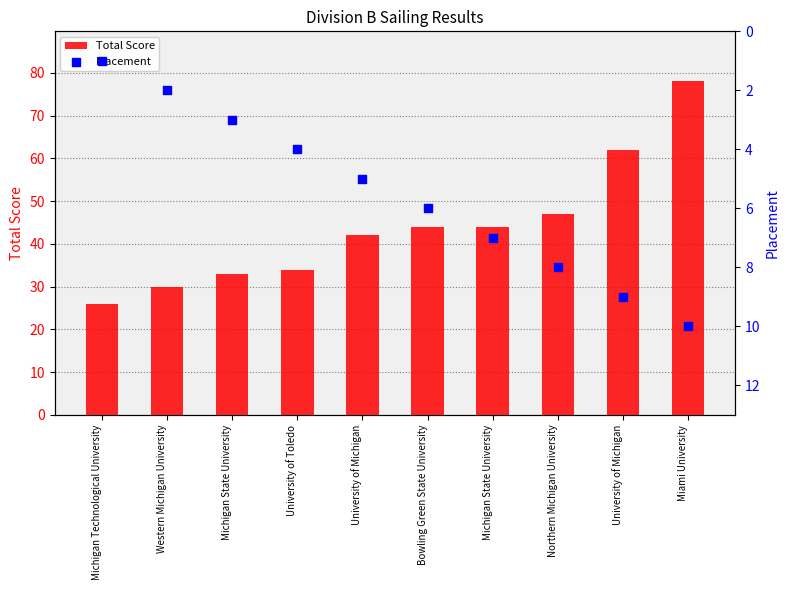

Which series reaches the maximum Y coordinate?

Total Score